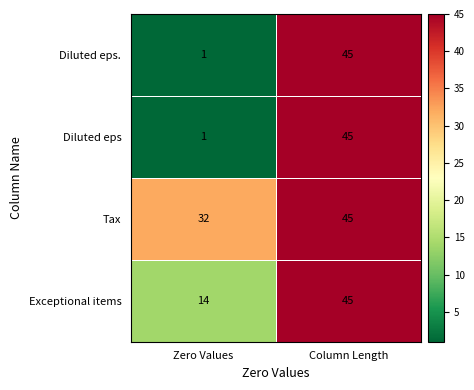

Rank the categories by Diluted eps value from highest to lowest.

Column Length, Zero Values